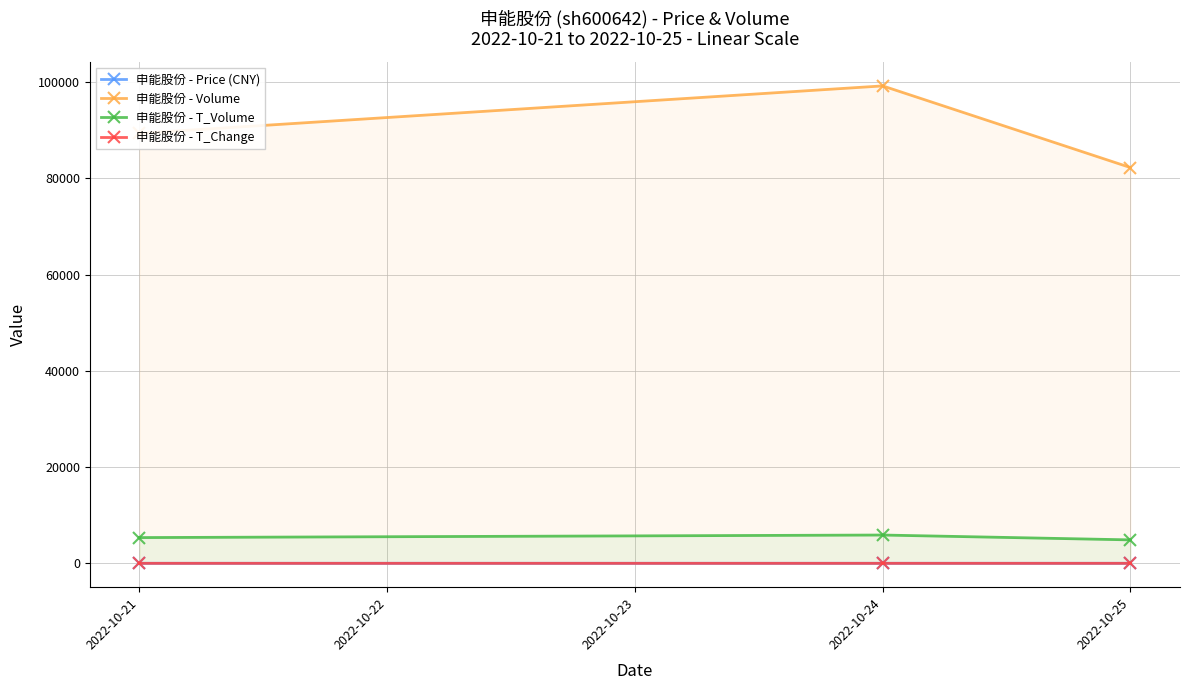

What is the total value across all series at 2022-10-21?

94693.1